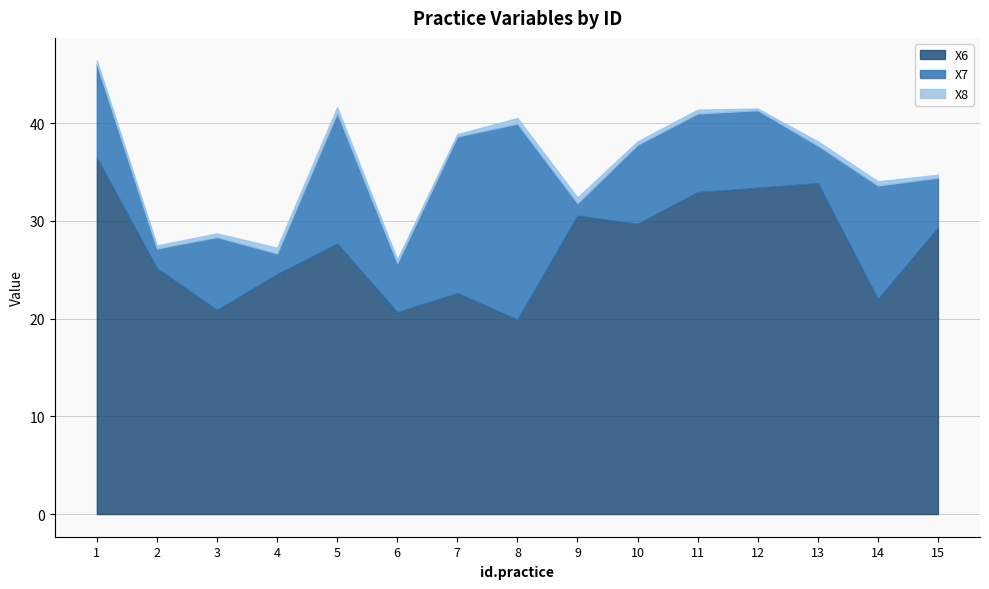

How many values in the X7 series are below 7?

6